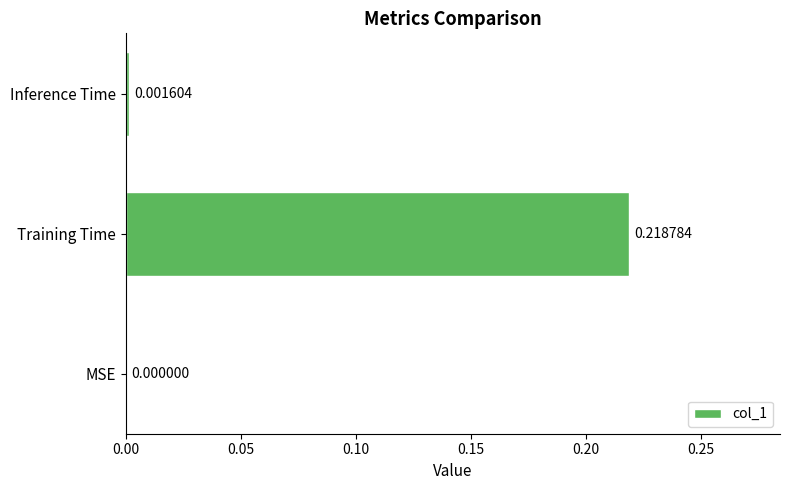

Which label corresponds to the largest value in the chart?

Training Time